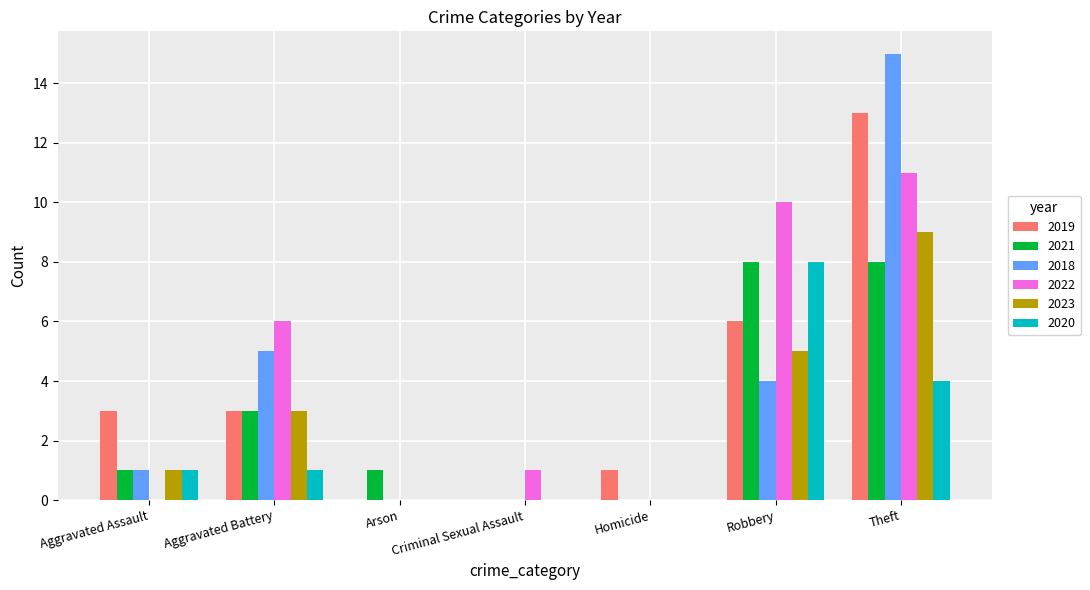

Are the bars horizontal?

No